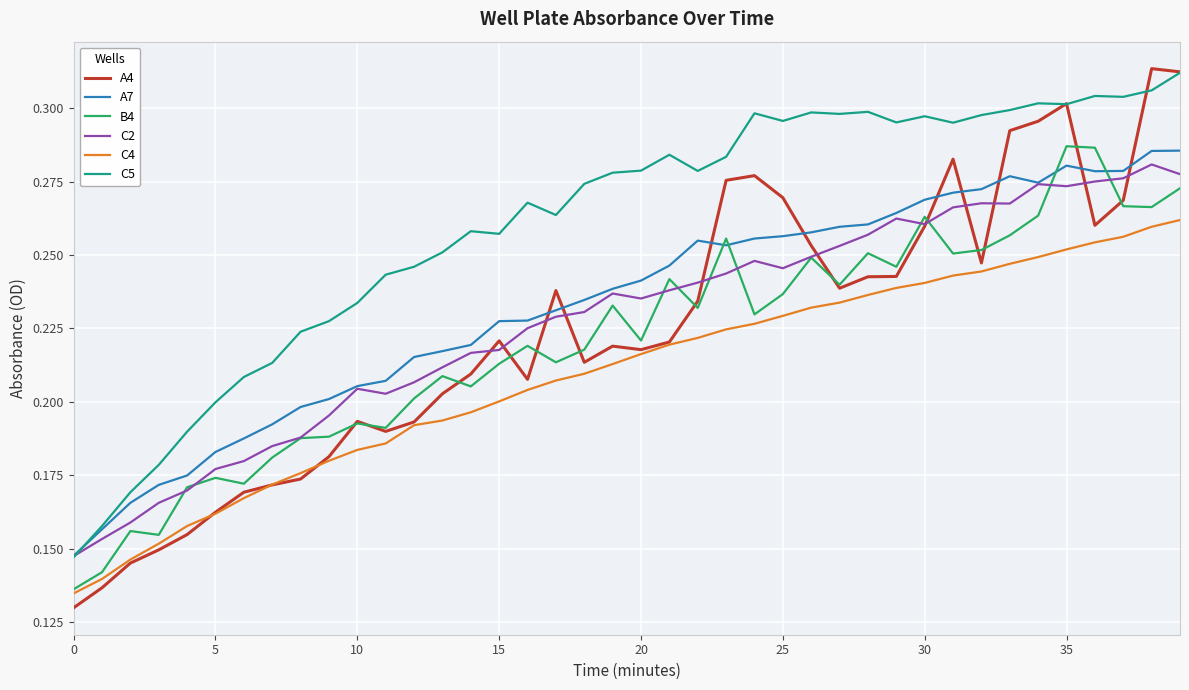

True or false: A7 and C4 intersect in this chart.

False